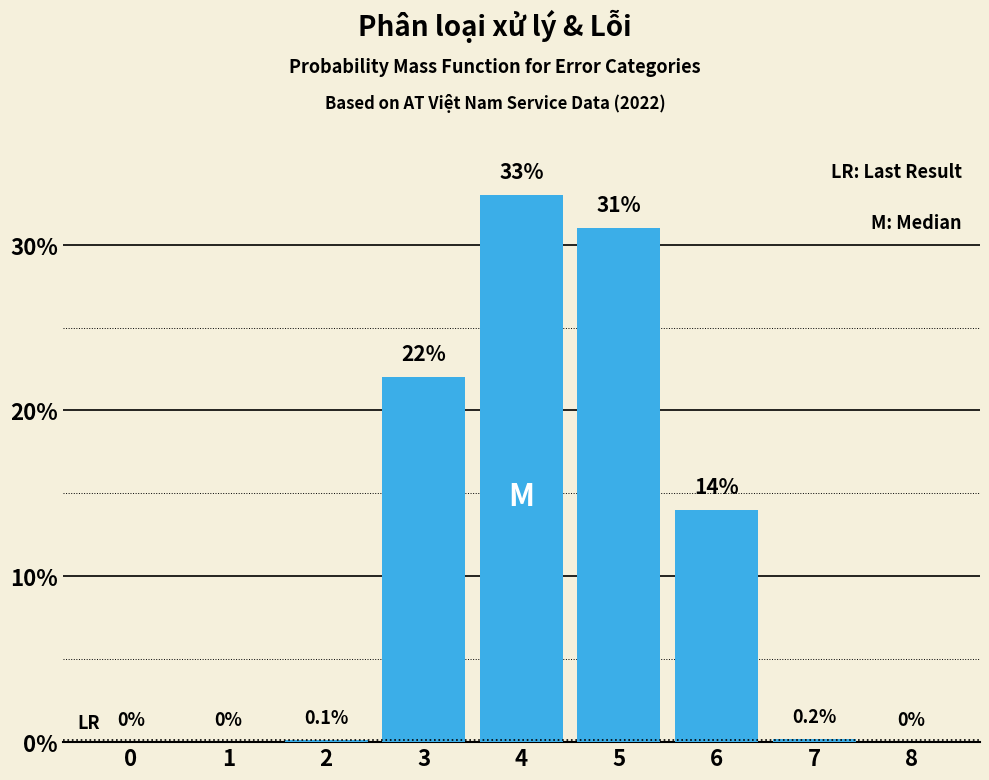

Reading left to right, list all the values displayed in this chart.

0=0.0	1=0.0	2=0.1	3=22.0	4=33.0	5=31.0	6=14.0	7=0.2	8=0.0